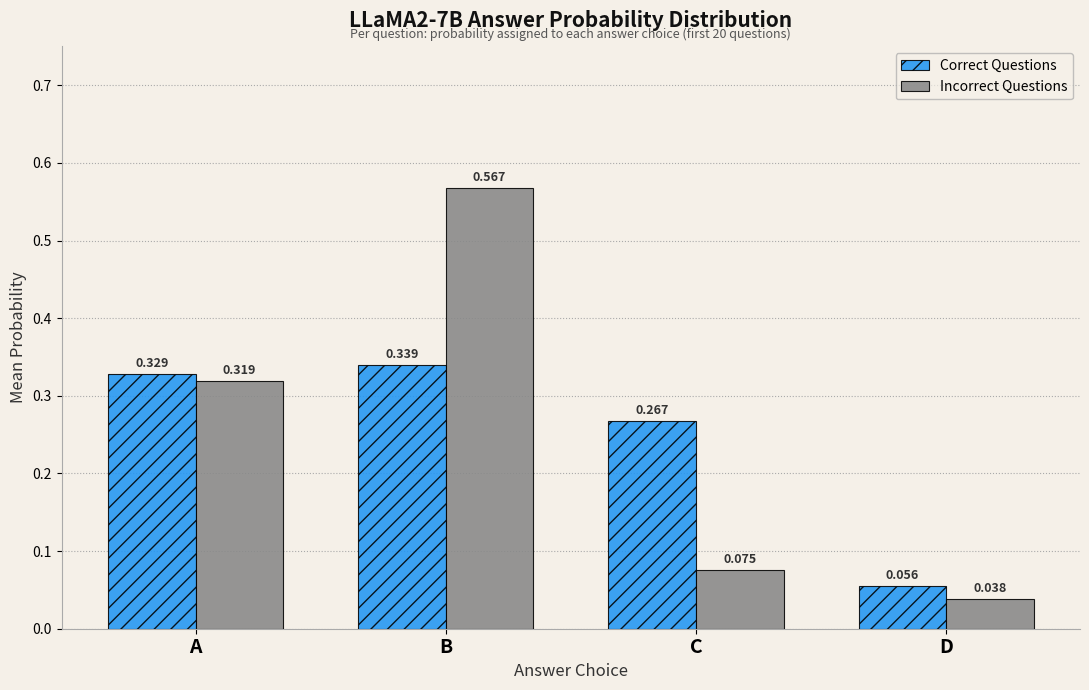

Which series has the widest spread of values?

Incorrect Questions